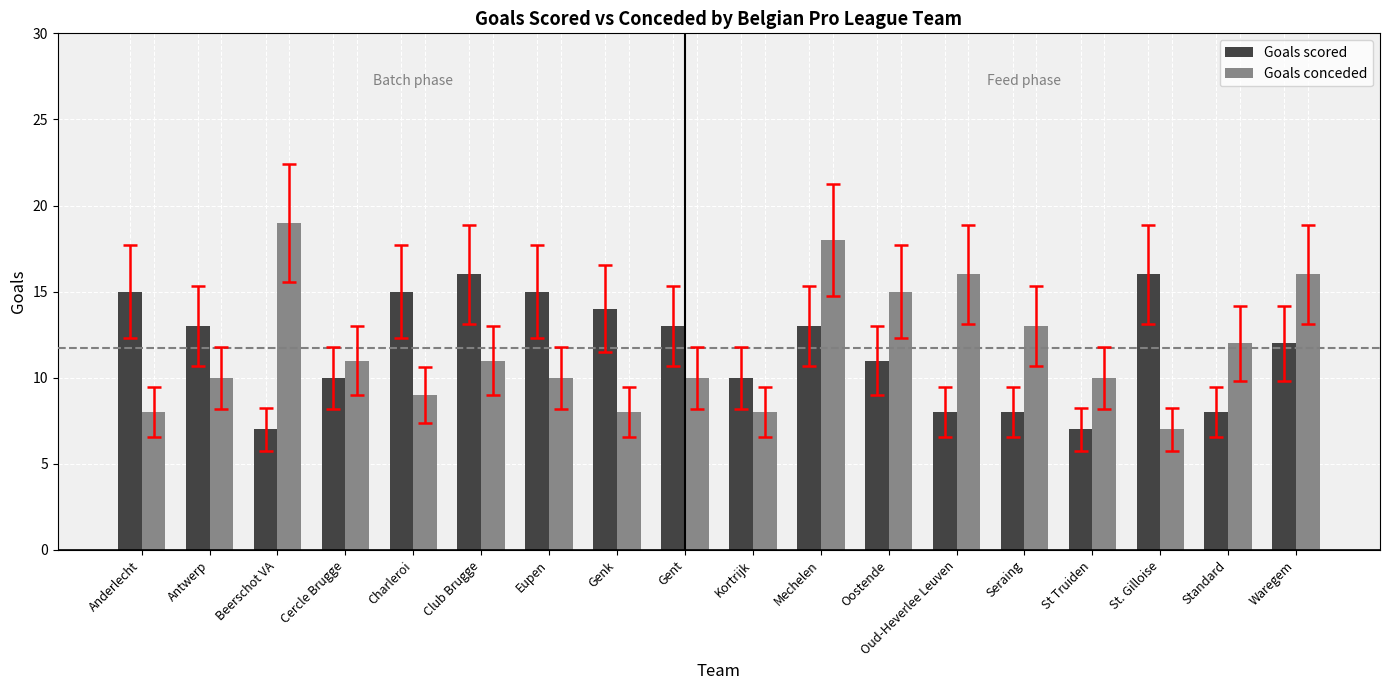

Is it true that Goals scored equals 3 at St Truiden?

False